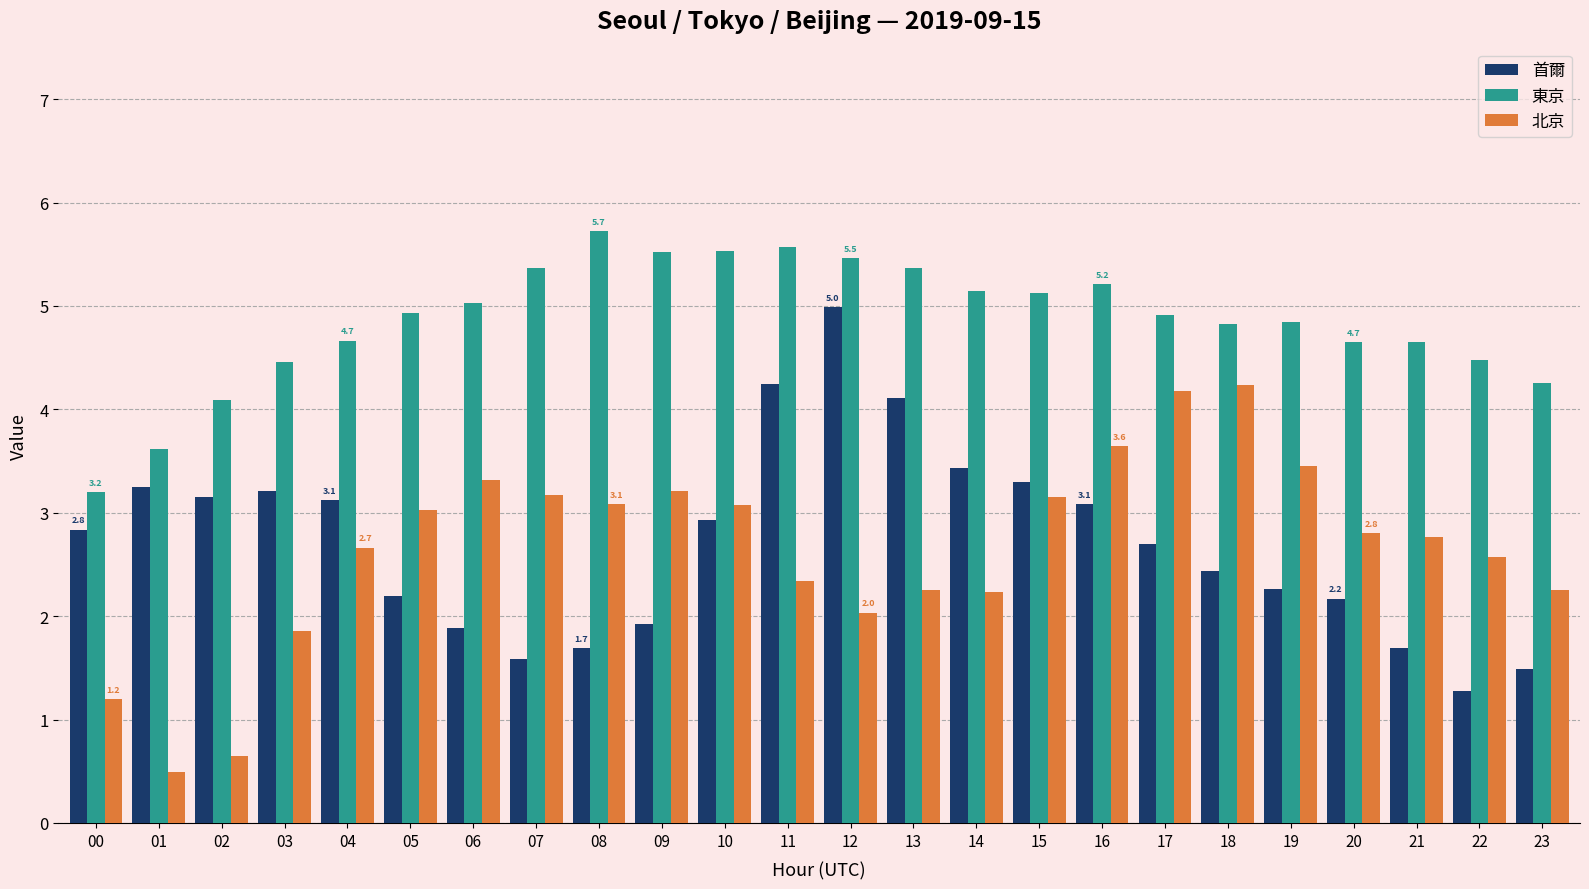

What is the lowest value of the 首爾 series?

1.3